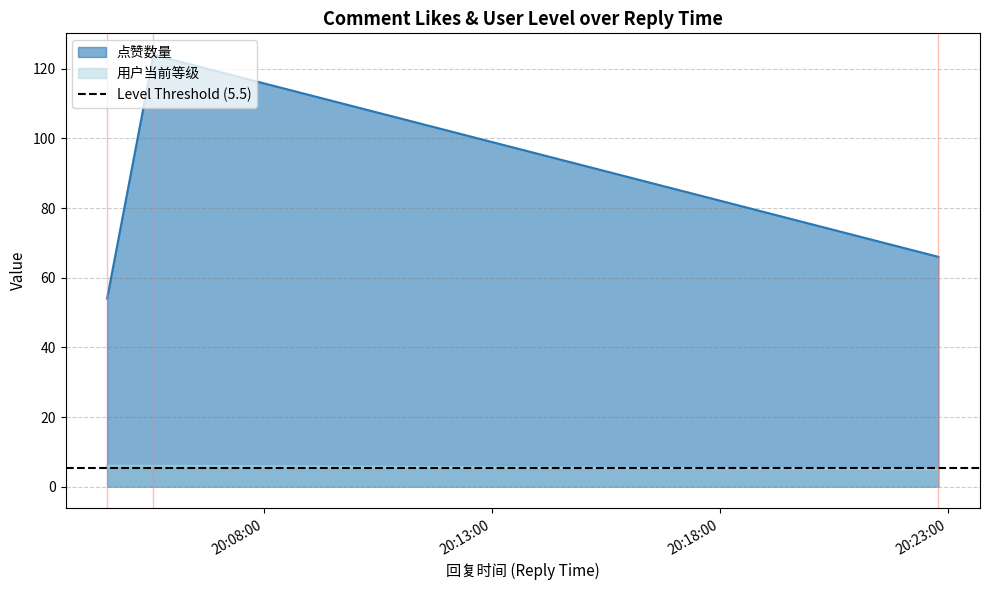

The value of 用户当前等级 at 2025-03-21 20:22:48 is 5. True or false?

True